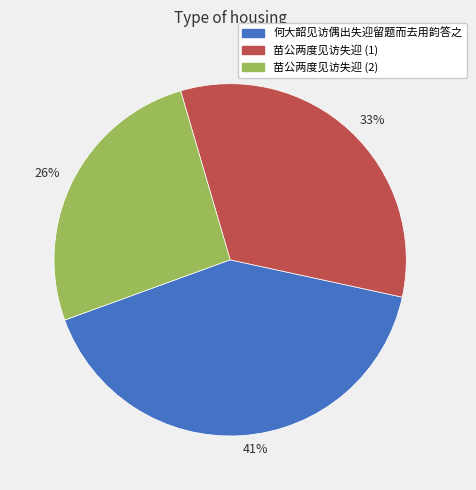

Approximately how many times larger is the value at 41% compared to 33%?

1.2